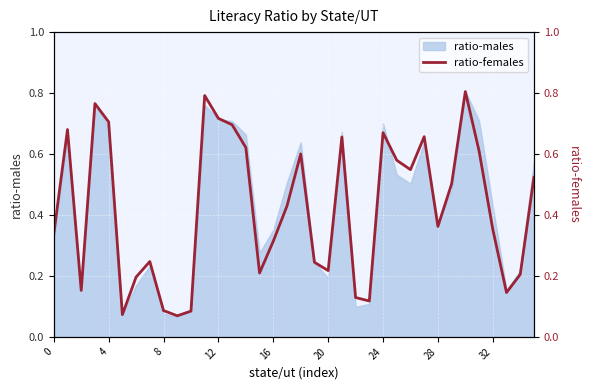

The ratio-males series shows 0.1 at 28. True or false?

False